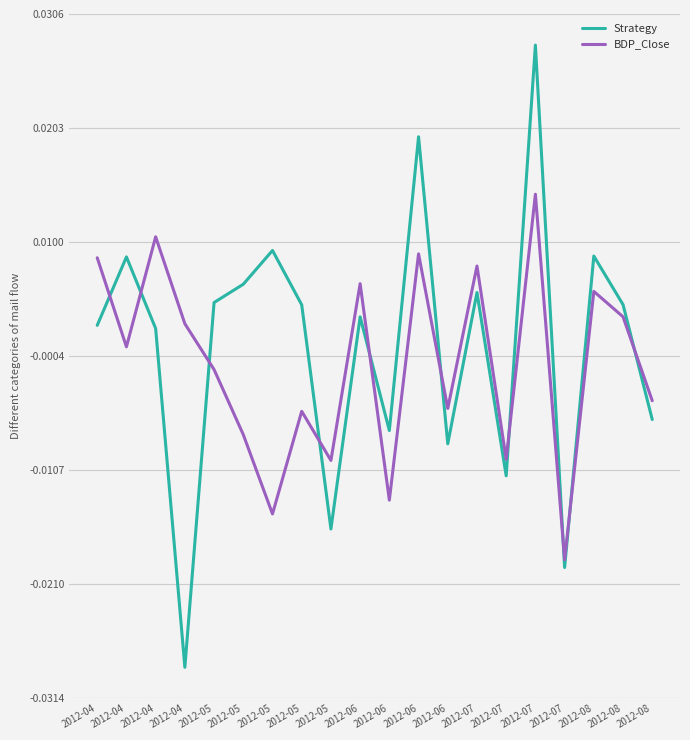

List the labels in order of Strategy value, largest first.

2012-07, 2012-06, 2012-05, 2012-08, 2012-04, 2012-05, 2012-07, 2012-05, 2012-08, 2012-05, 2012-06, 2012-04, 2012-04, 2012-08, 2012-06, 2012-06, 2012-07, 2012-05, 2012-07, 2012-04